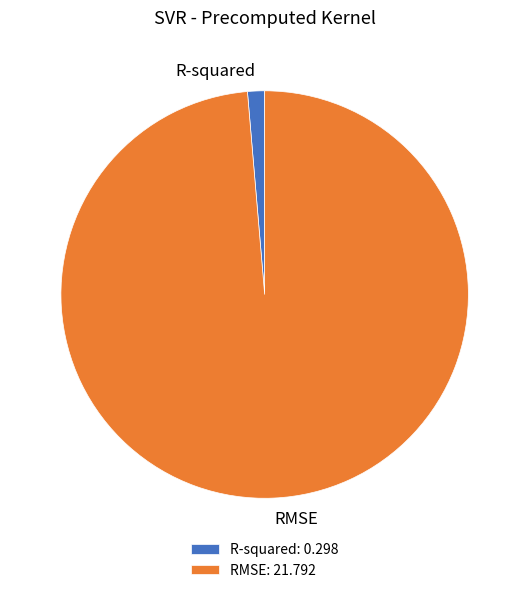

Does R-squared: 0.298 represent more than half of the total?

No